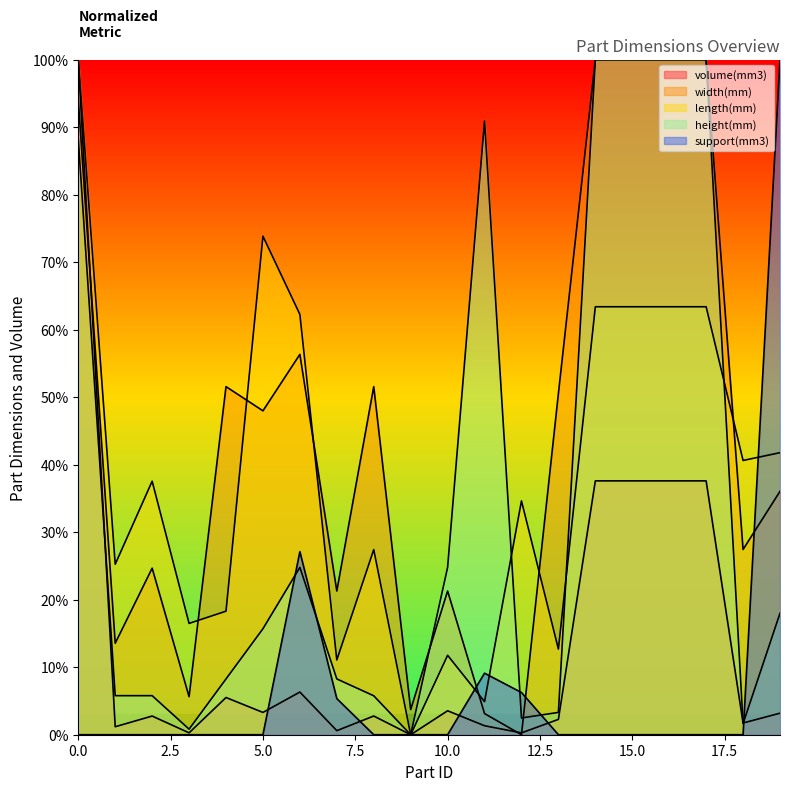

Reading left to right, what are all the values shown in this chart?

volume(mm3): 0=1.0	1=0.0	2=0.0	3=0.0	4=0.1	5=0.0	6=0.1	7=0.0	8=0.0	9=0.0	10=0.0	11=0.0	12=0.0	13=0.0	14=0.4	15=0.4	16=0.4	17=0.4	18=0.0	19=0.0
width(mm): 0=0.9	1=0.1	2=0.2	3=0.1	4=0.5	5=0.5	6=0.6	7=0.2	8=0.5	9=0.0	10=0.2	11=0.0	12=0.0	13=0.5	14=1.0	15=1.0	16=1.0	17=1.0	18=0.3	19=0.4
length(mm): 0=1.0	1=0.3	2=0.4	3=0.2	4=0.2	5=0.7	6=0.6	7=0.1	8=0.3	9=0.0	10=0.1	11=0.0	12=0.3	13=0.1	14=0.6	15=0.6	16=0.6	17=0.6	18=0.4	19=0.4
height(mm): 0=0.9	1=0.1	2=0.1	3=0.0	4=0.1	5=0.2	6=0.2	7=0.1	8=0.1	9=0.0	10=0.2	11=0.9	12=0.0	13=0.0	14=1.0	15=1.0	16=1.0	17=1.0	18=0.0	19=0.2
support(mm3): 0=0.0	1=0.0	2=0.0	3=0.0	4=0.0	5=0.0	6=0.3	7=0.1	8=0.0	9=0.0	10=0.0	11=0.1	12=0.1	13=0.0	14=0.0	15=0.0	16=0.0	17=0.0	18=0.0	19=1.0